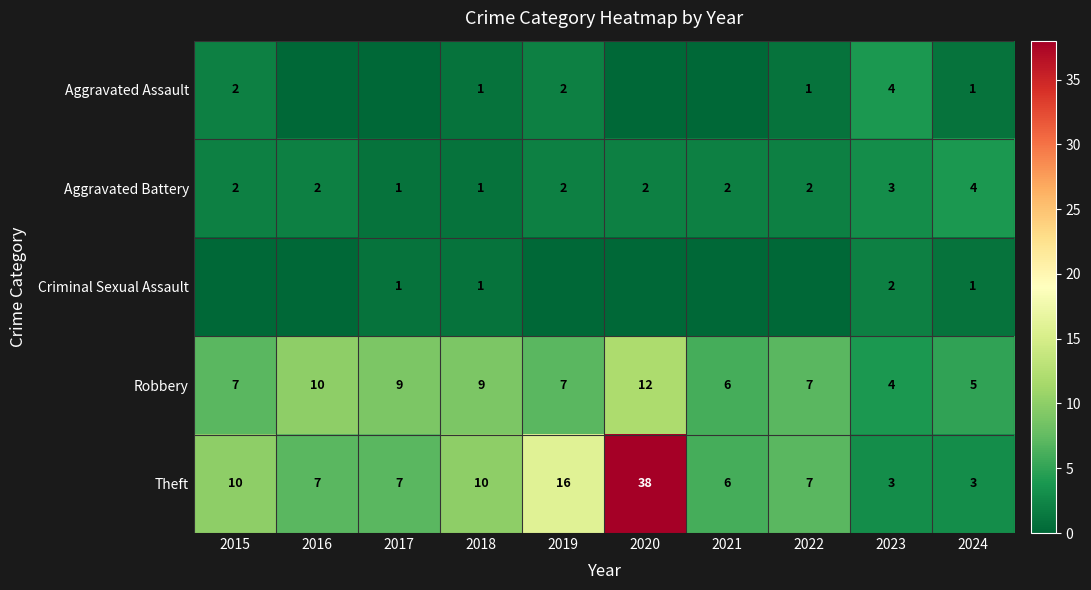

What is the difference between the highest and lowest values at 2023?

2